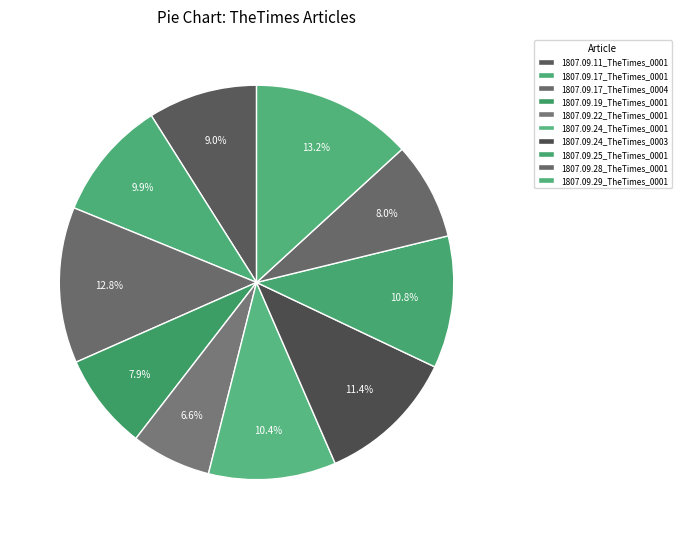

Which slice is the smallest?

1807.09.22_TheTimes_0001